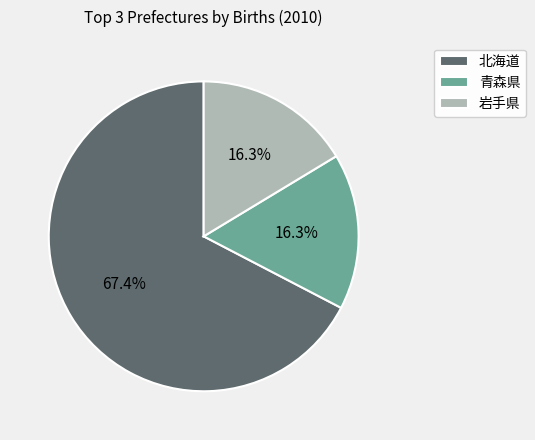

How many slices are in this pie chart?

3